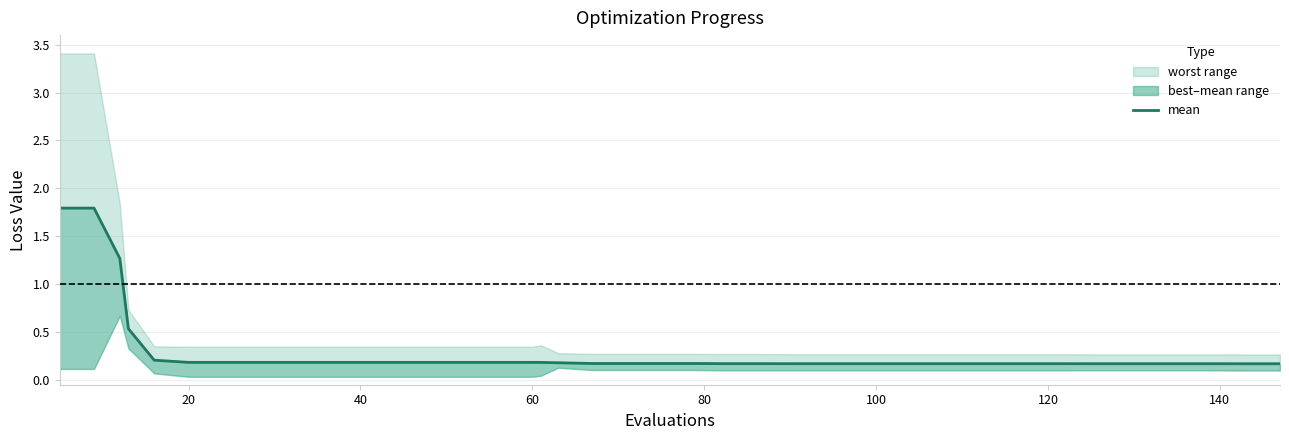

True or false: the data shows 0.1 at 12.

False